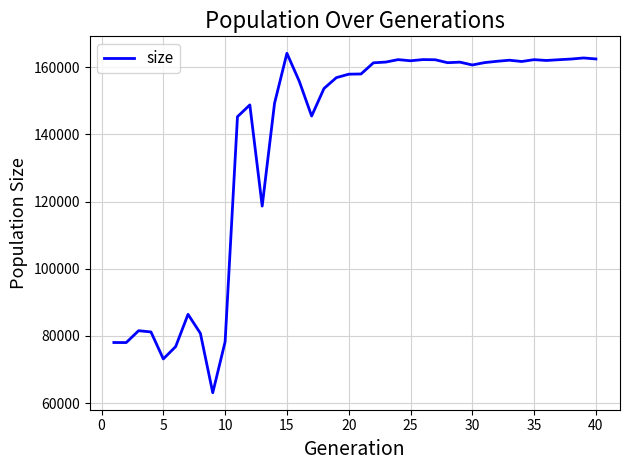

What is the smallest value displayed?

63091